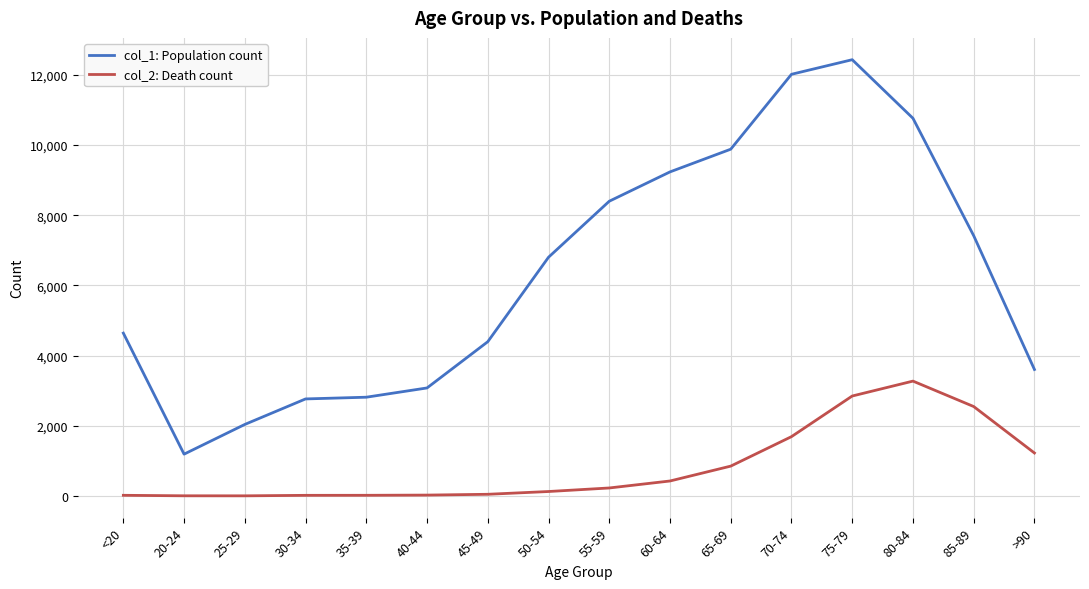

True or false: col_1: Population count and col_2: Death count cross at least once.

False